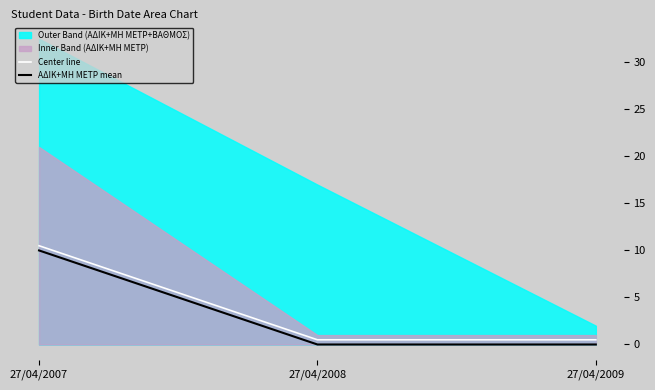

True or false: ΑΔΙΚ+ΜΗ ΜΕΤΡ mean has a value of 15.9 at 27/04/2007.

False